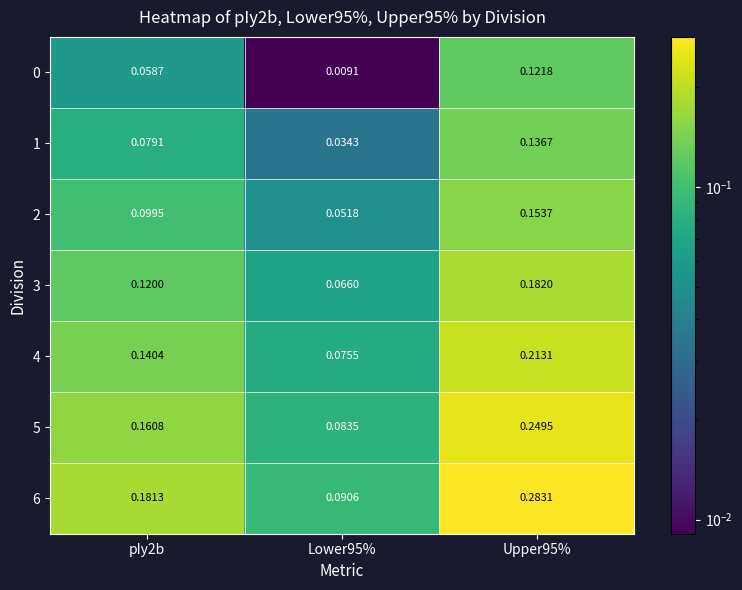

Is the value of 0 at pIy2b greater than the value of 3 at pIy2b?

No